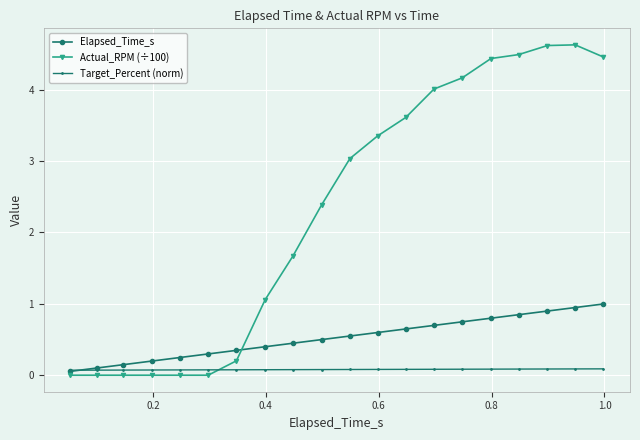

True or false: Actual_RPM (÷100) has more than 0 interior local peaks.

True